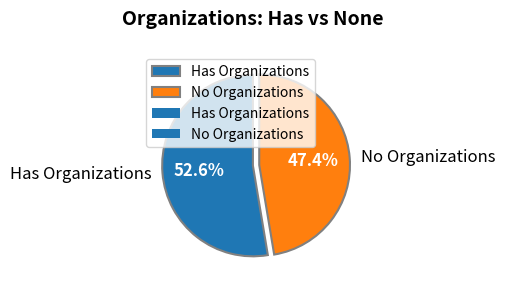

Do Has Organizations and No Organizations together represent more than half of the pie?

Yes